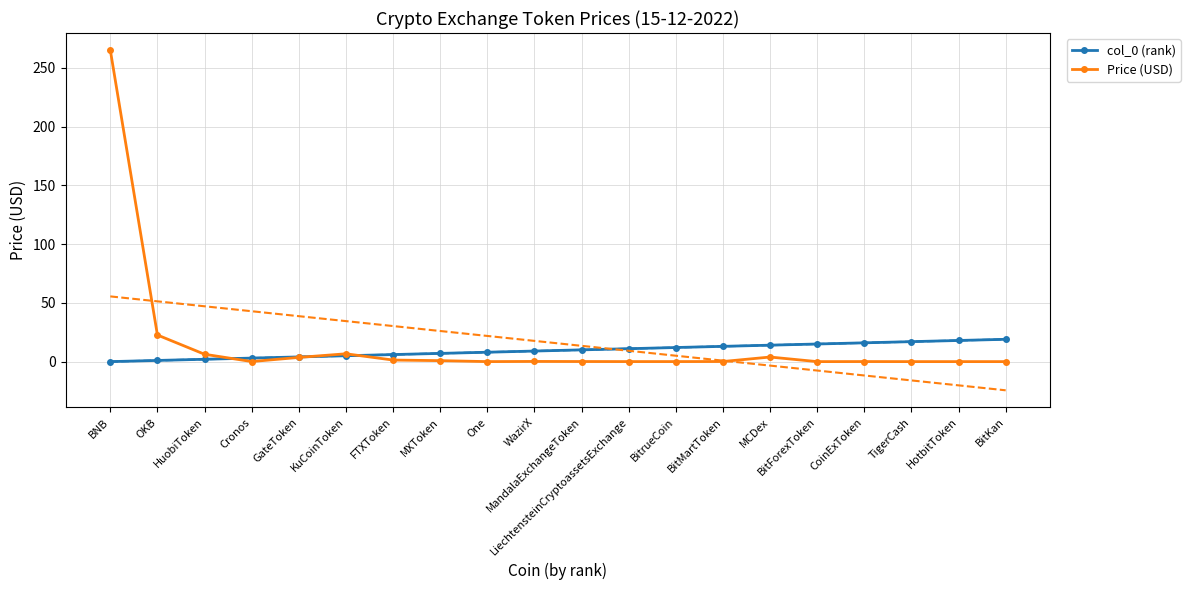

Rank the series by their average value, from lowest to highest.

col_0 (rank), Price (USD)